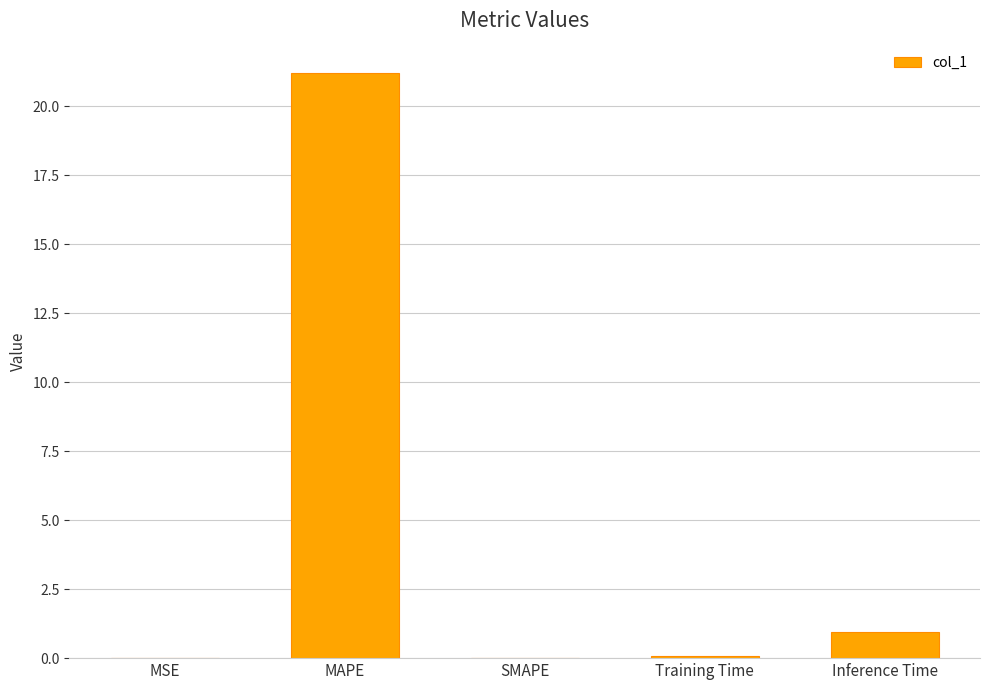

Between MAPE and SMAPE, which is larger?

MAPE